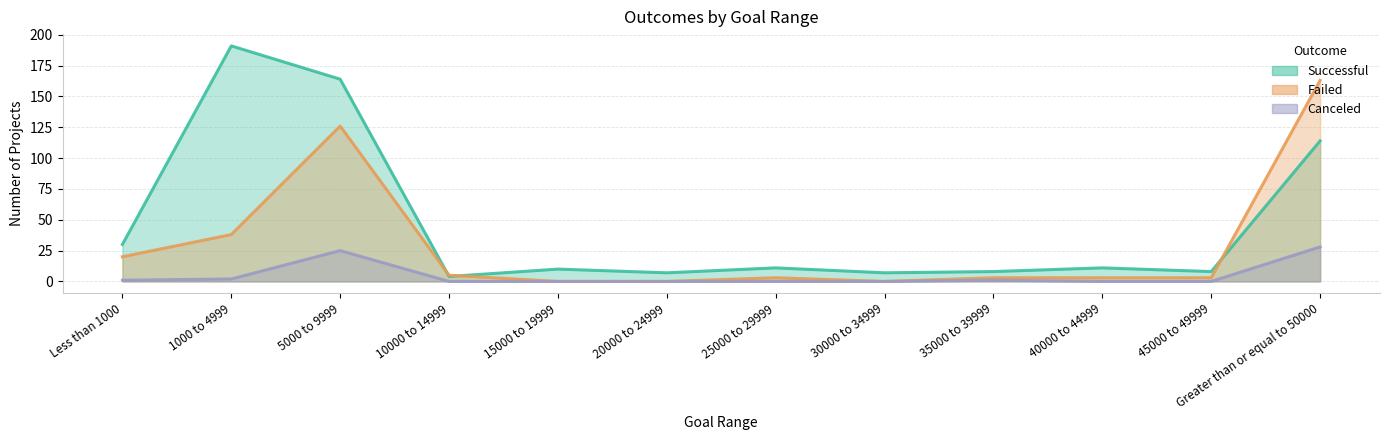

Reading right to left, extract all data points from this chart.

Successful: Greater than or equal to 50000=114	45000 to 49999=8	40000 to 44999=11	35000 to 39999=8	30000 to 34999=7	25000 to 29999=11	20000 to 24999=7	15000 to 19999=10	10000 to 14999=4	5000 to 9999=164	1000 to 4999=191	Less than 1000=30
Failed: Greater than or equal to 50000=163	45000 to 49999=3	40000 to 44999=3	35000 to 39999=3	30000 to 34999=0	25000 to 29999=3	20000 to 24999=0	15000 to 19999=0	10000 to 14999=5	5000 to 9999=126	1000 to 4999=38	Less than 1000=20
Canceled: Greater than or equal to 50000=28	45000 to 49999=0	40000 to 44999=0	35000 to 39999=1	30000 to 34999=0	25000 to 29999=0	20000 to 24999=0	15000 to 19999=0	10000 to 14999=0	5000 to 9999=25	1000 to 4999=2	Less than 1000=1